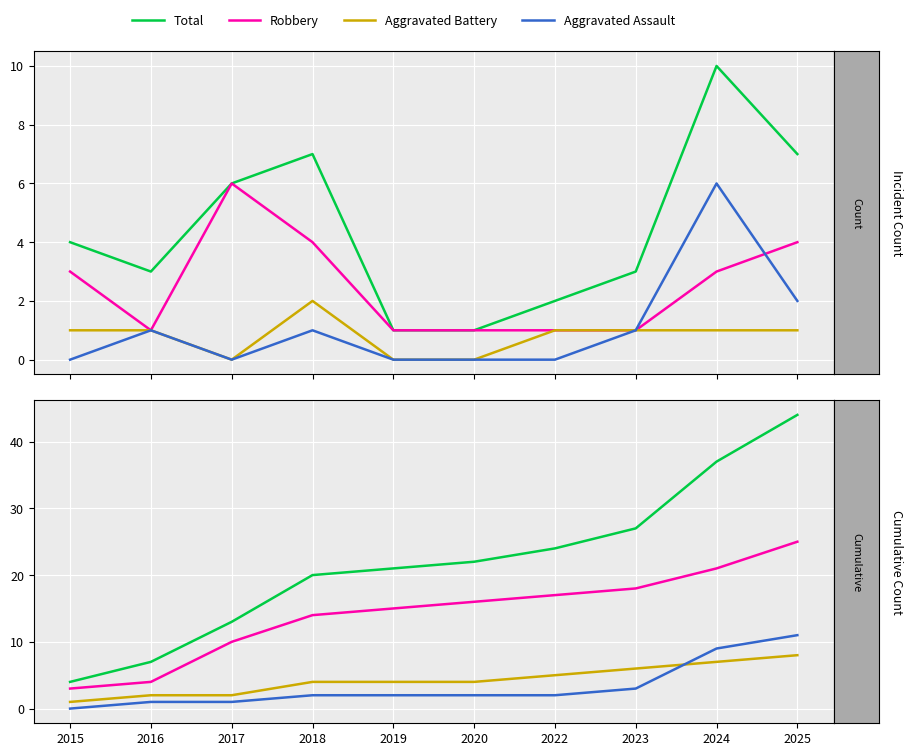

Where does the Aggravated Assault series first go above 2?

2023